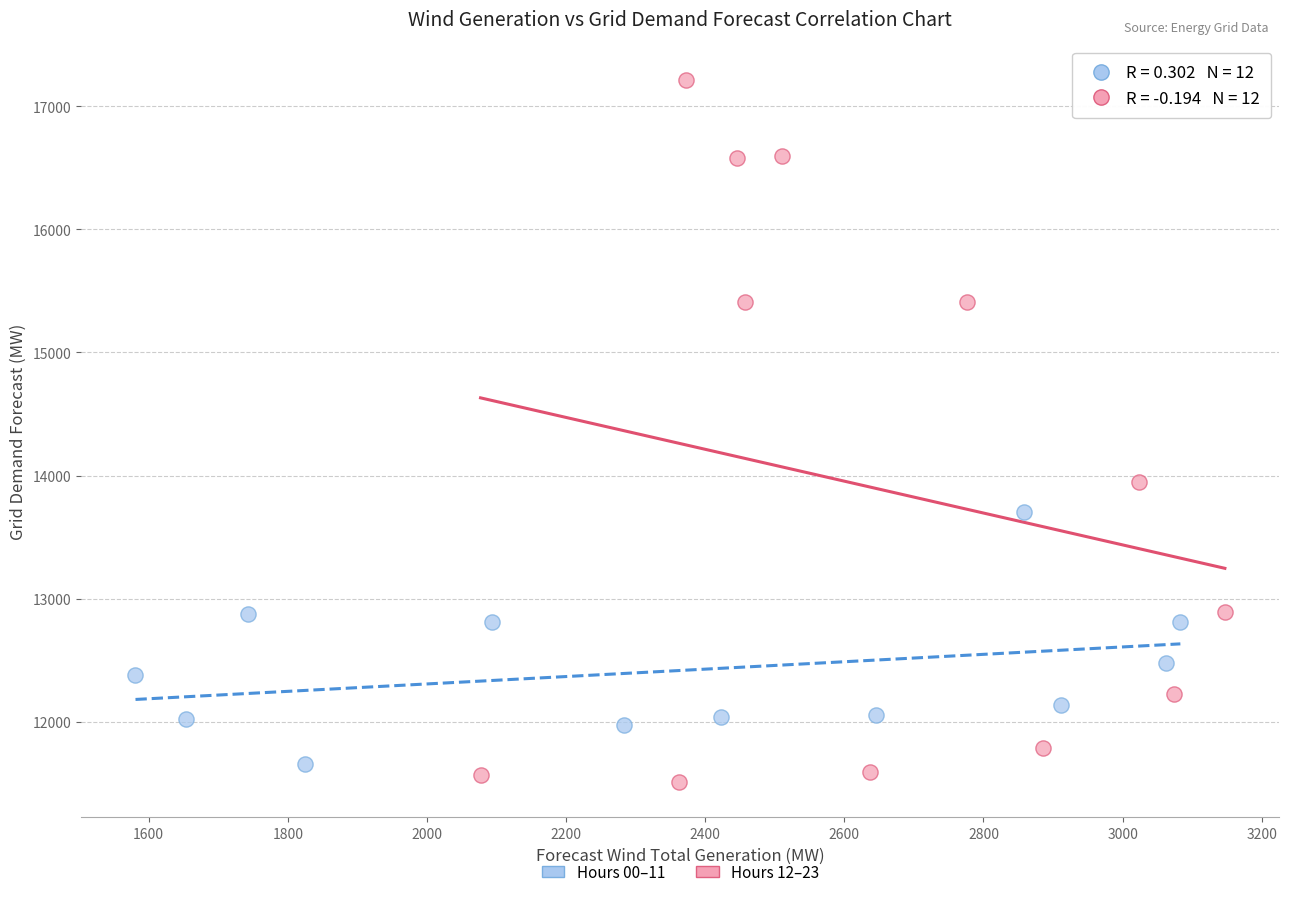

Which series reaches the maximum Y coordinate?

Hours 12–23